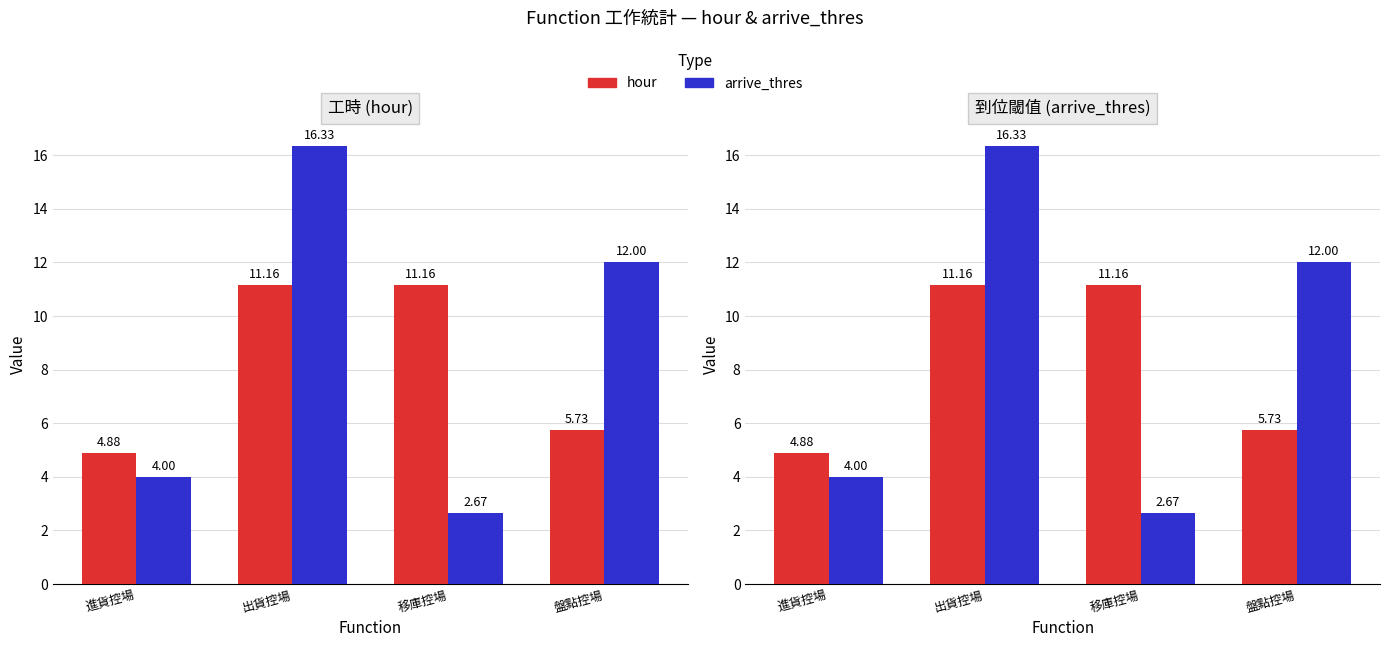

What is the label of the 1st bar from the right?

盤點控場